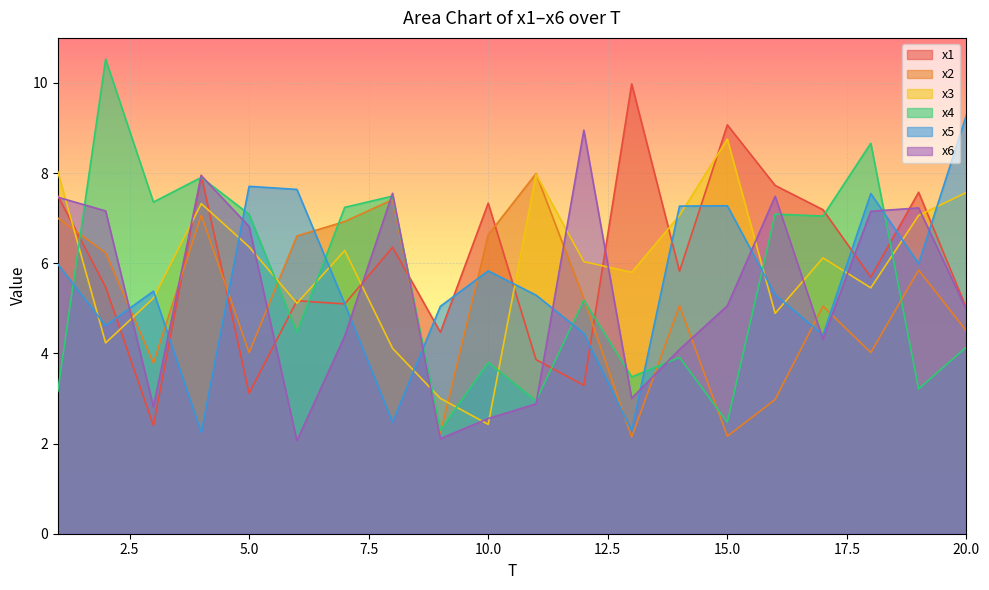

At which label does x6 reach its minimum?

6